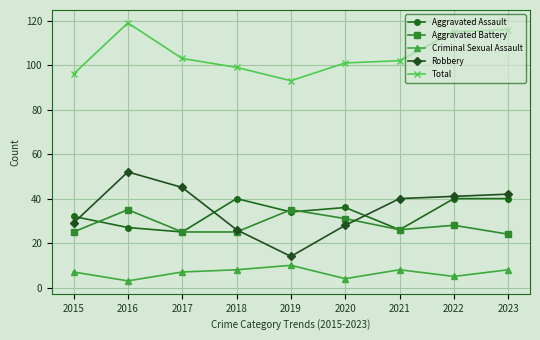

What are all the series names shown in the legend?

Aggravated Assault, Aggravated Battery, Criminal Sexual Assault, Robbery, Total